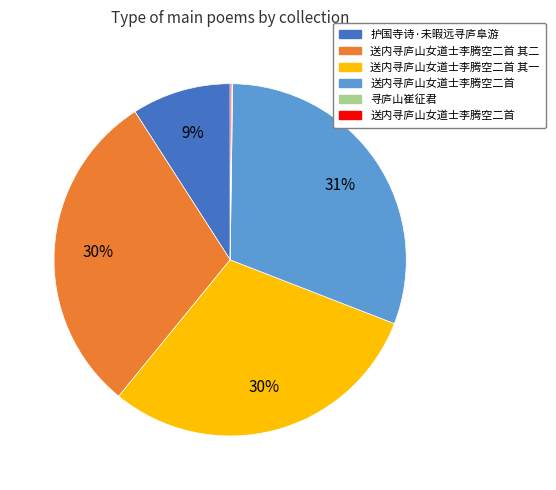

Is there a majority slice in this chart?

No